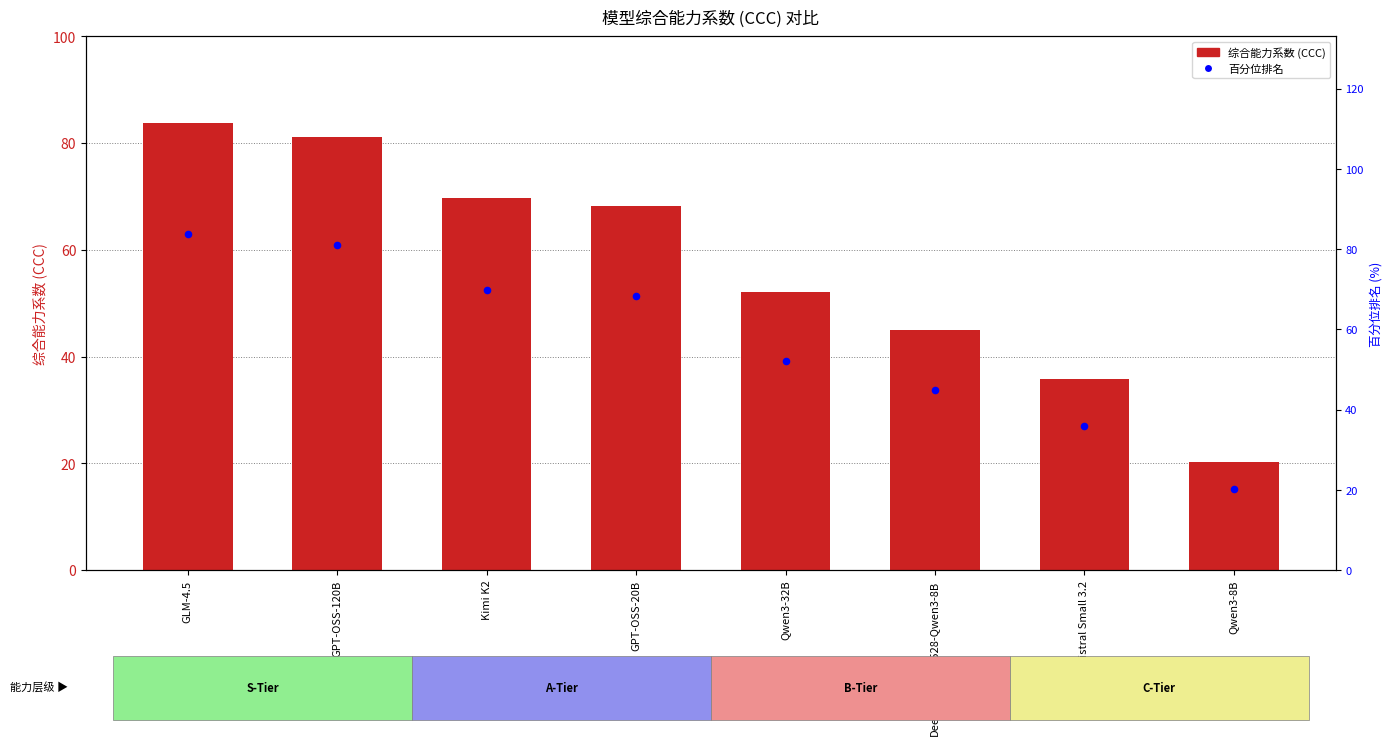

At how many categories does at least one series exceed 58?

4